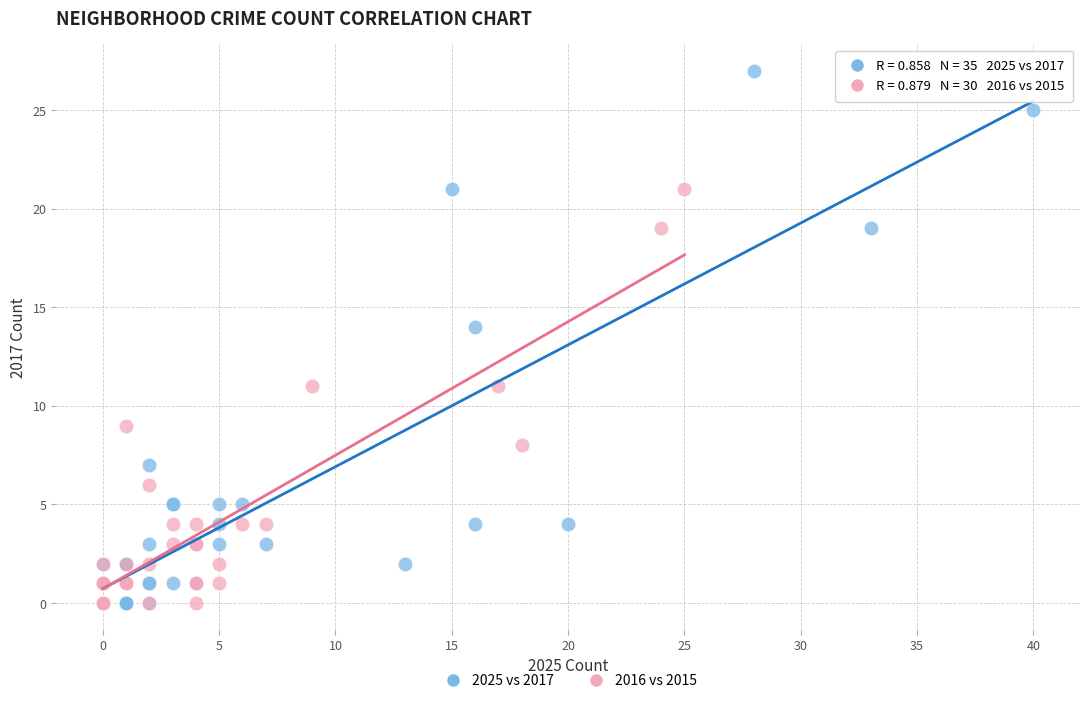

What are all the series names shown in the legend?

2025 vs 2017, 2016 vs 2015